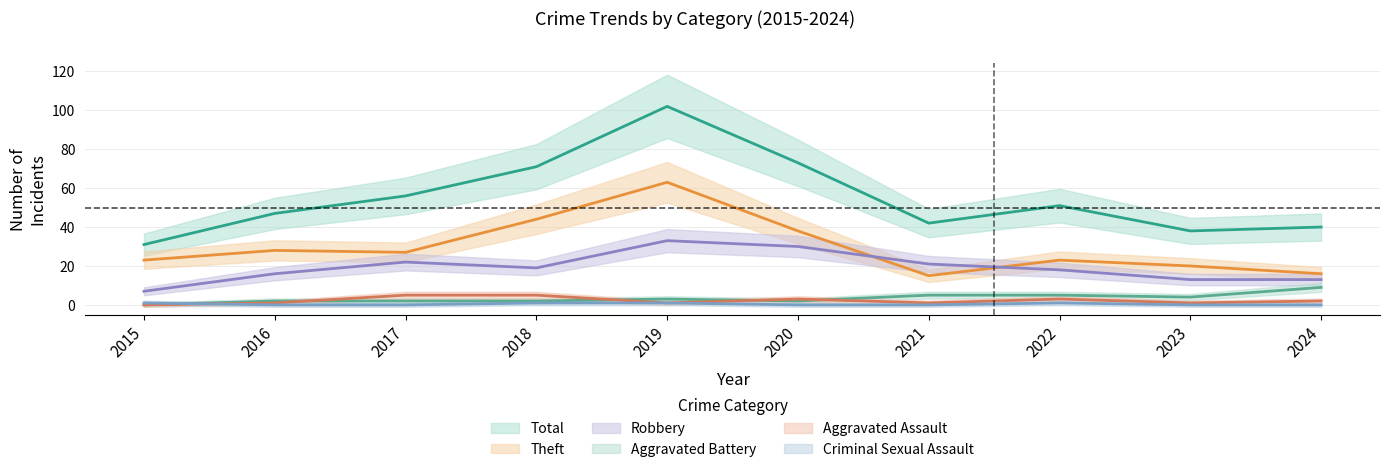

At which category does the chart reach its minimum across all series?

2015